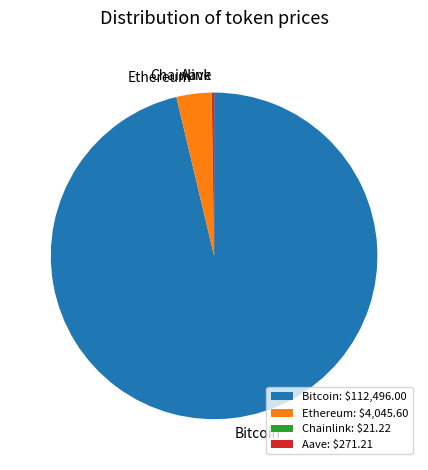

True or false: Bitcoin accounts for 96% of the total.

True